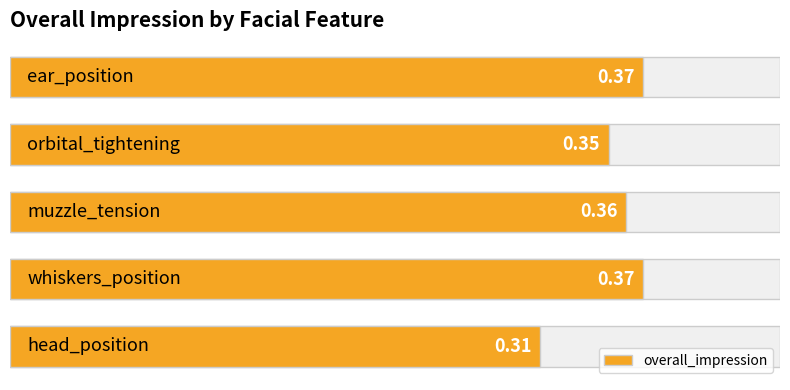

What is the greatest value displayed?

0.4